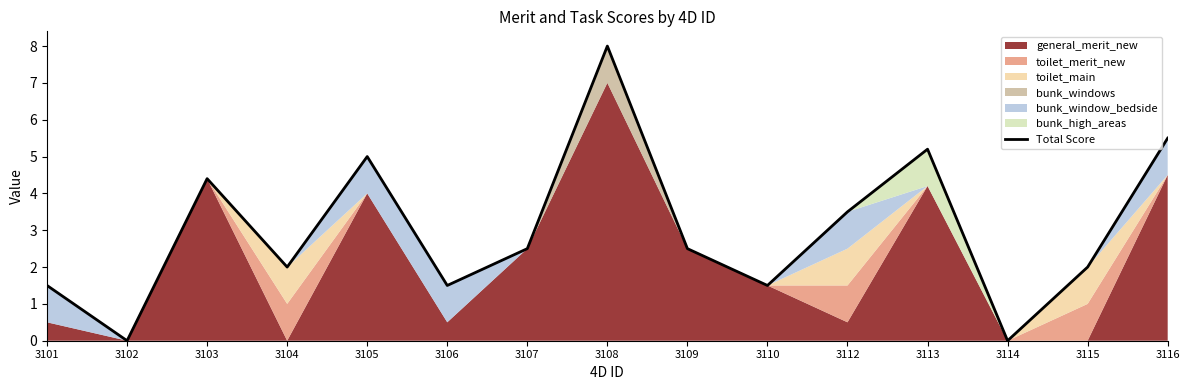

How many points are lower than both their immediate neighbors (excluding endpoints)?

5